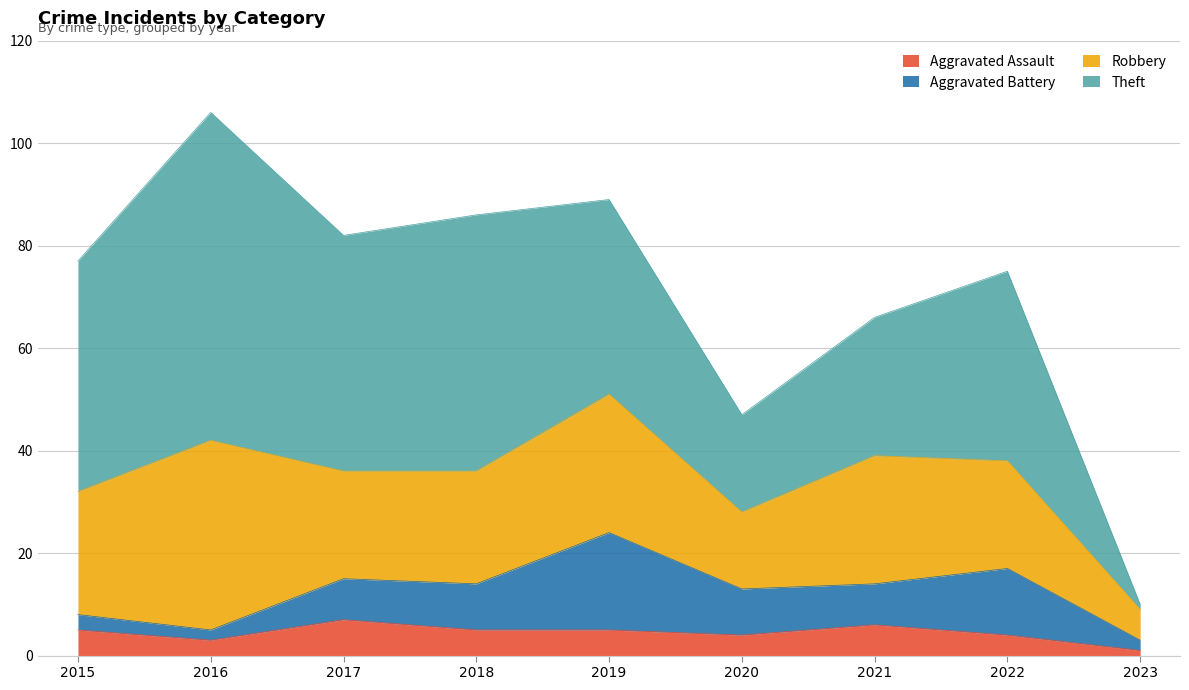

How many data points in Robbery are above 22?

4